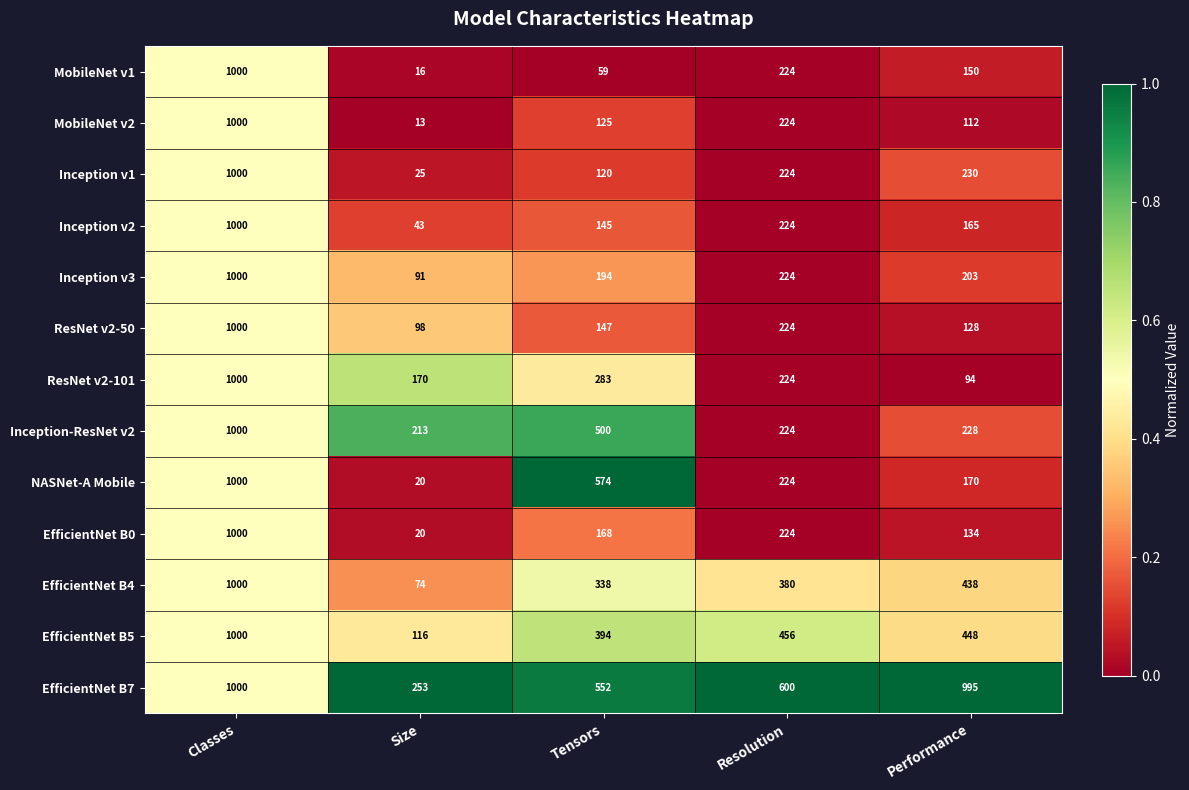

What is the maximum value for Inception v3?

1000